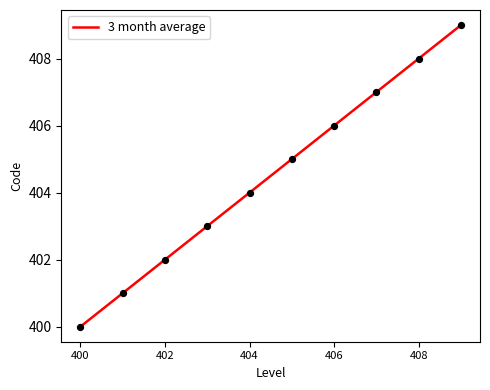

What is the smallest value displayed?

400